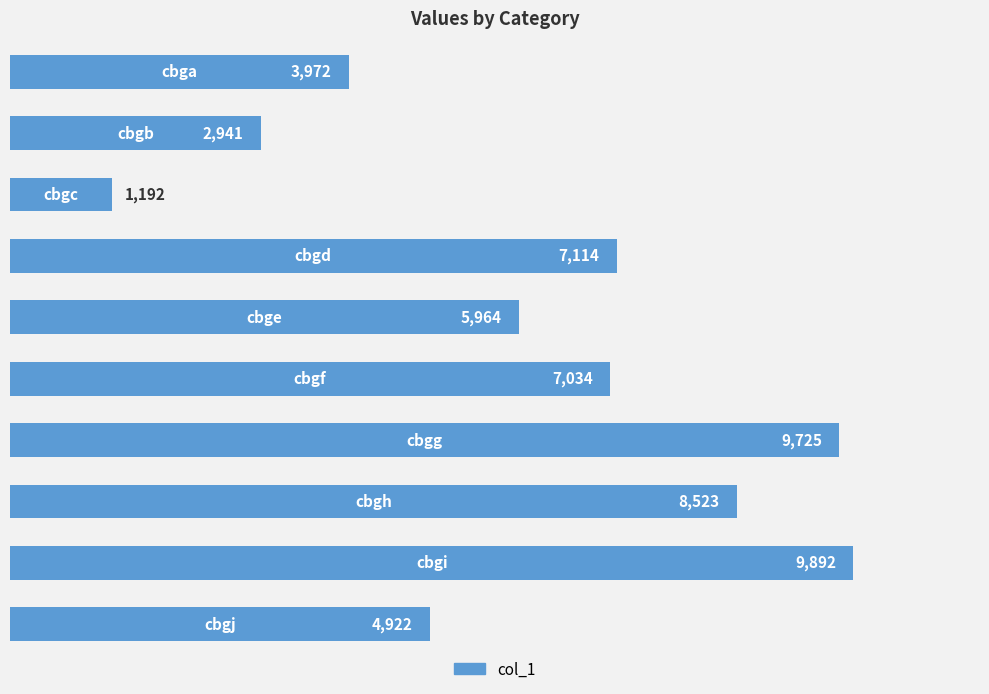

What is the minimum value shown in the chart?

1192